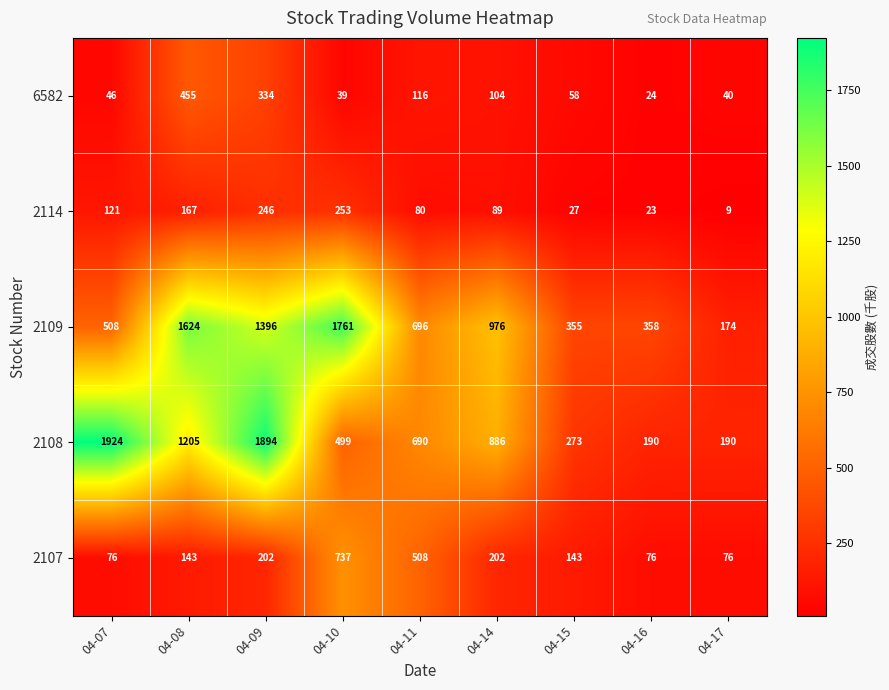

What is the average value of the 6582 series?

135